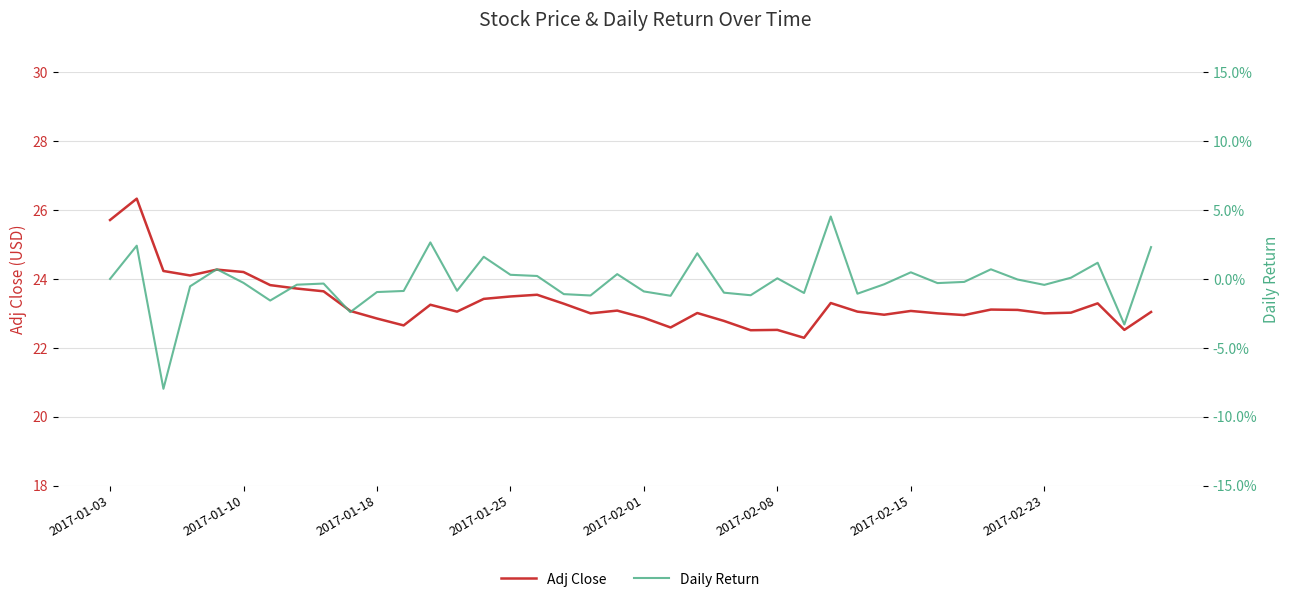

What position from the right is 27?

13